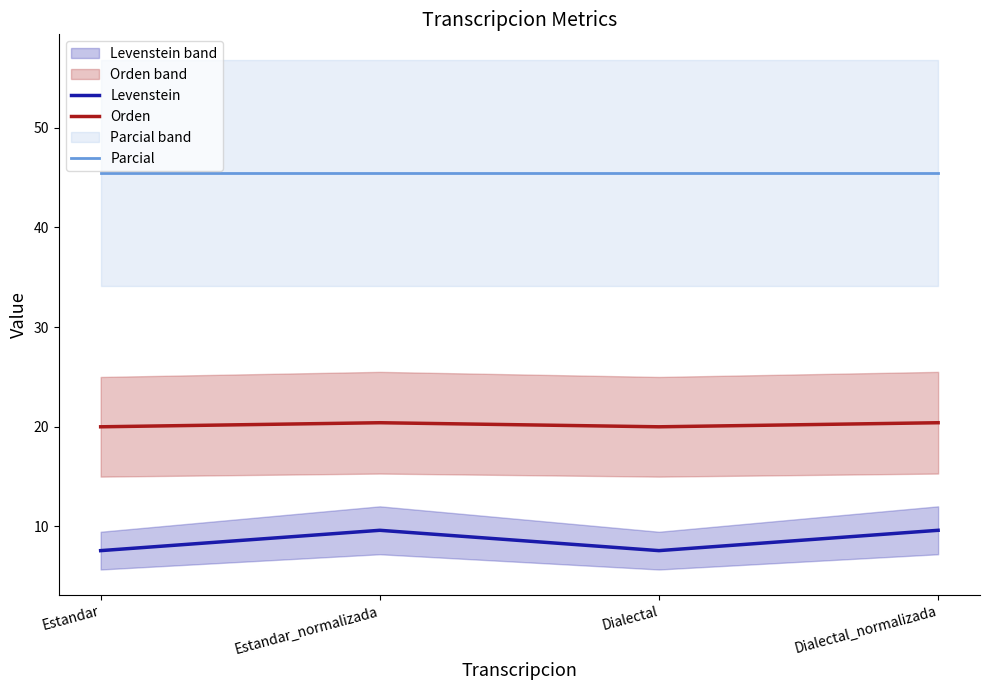

Is it true that Orden equals 27.5 at Dialectal?

False